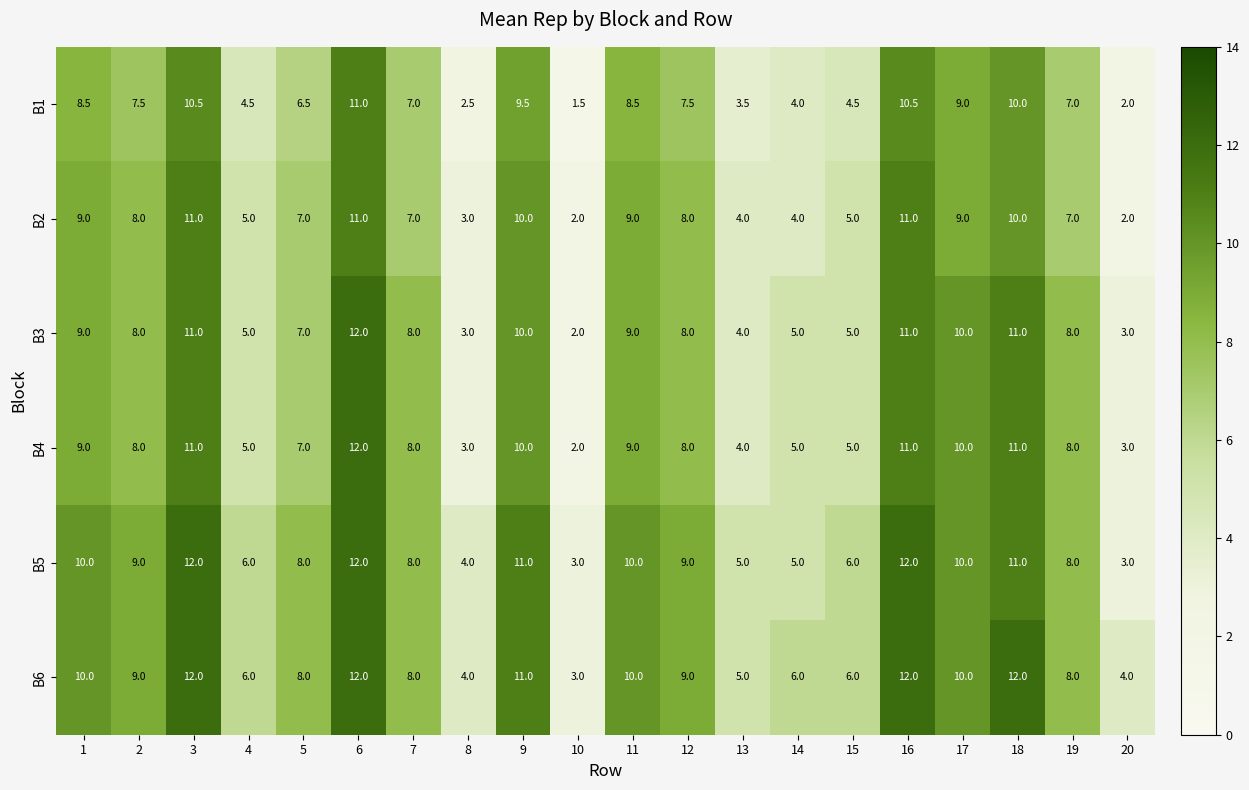

What is the total value across all series at 7?

46.0